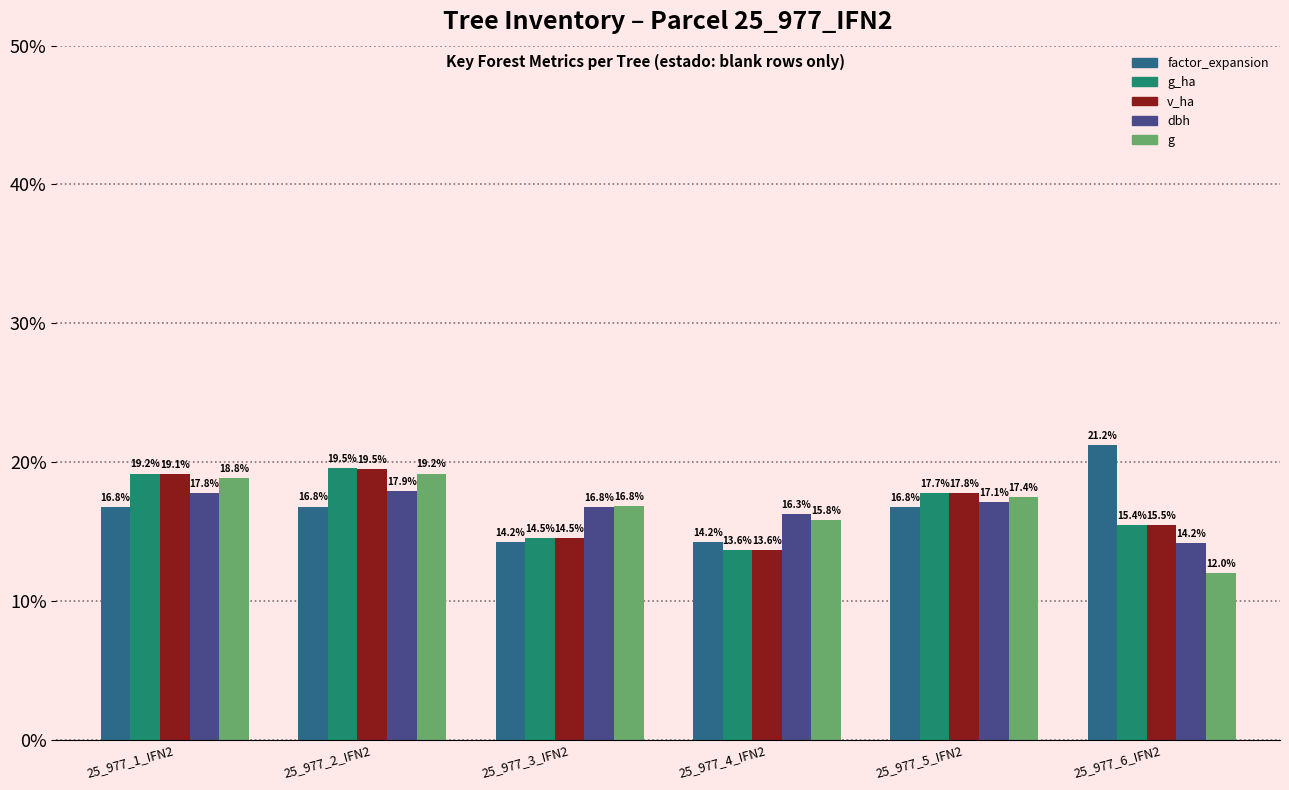

The dbh series shows 17.1 at 25_977_5_IFN2. True or false?

True